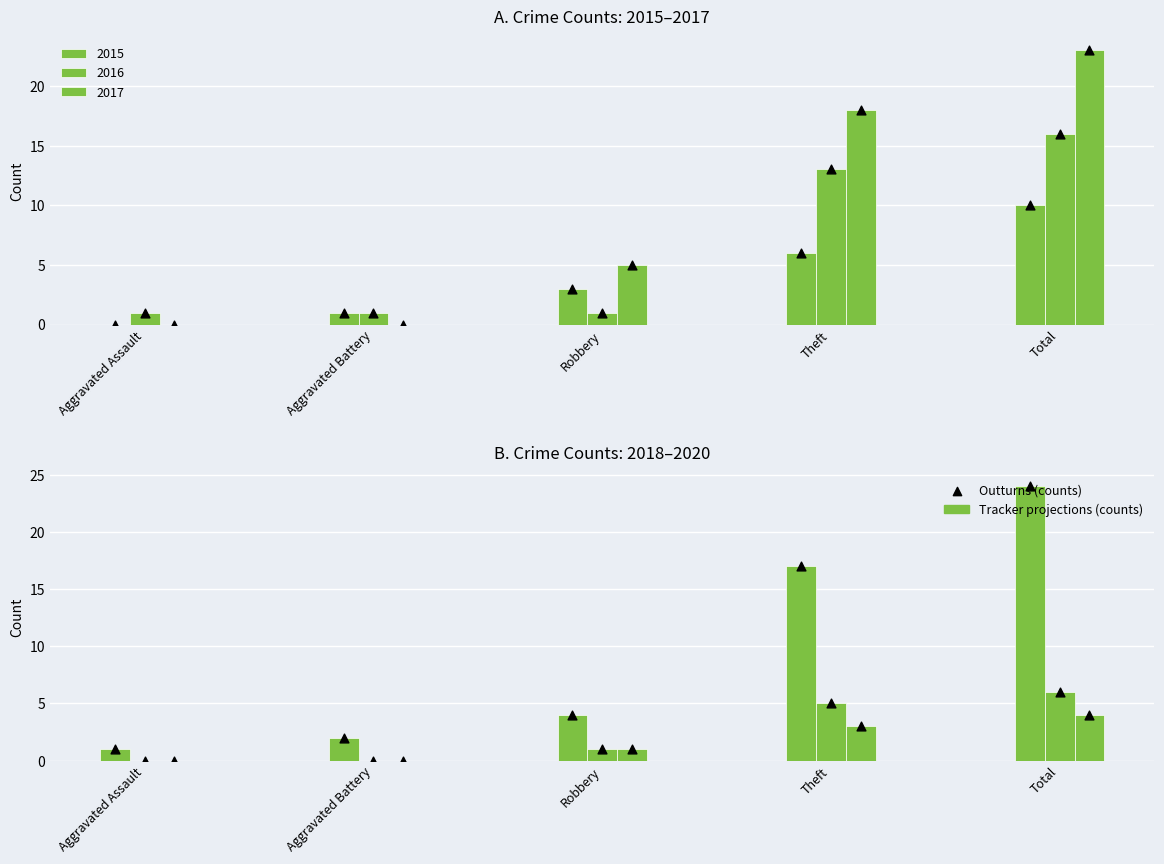

Which series reaches the maximum Y coordinate?

2018